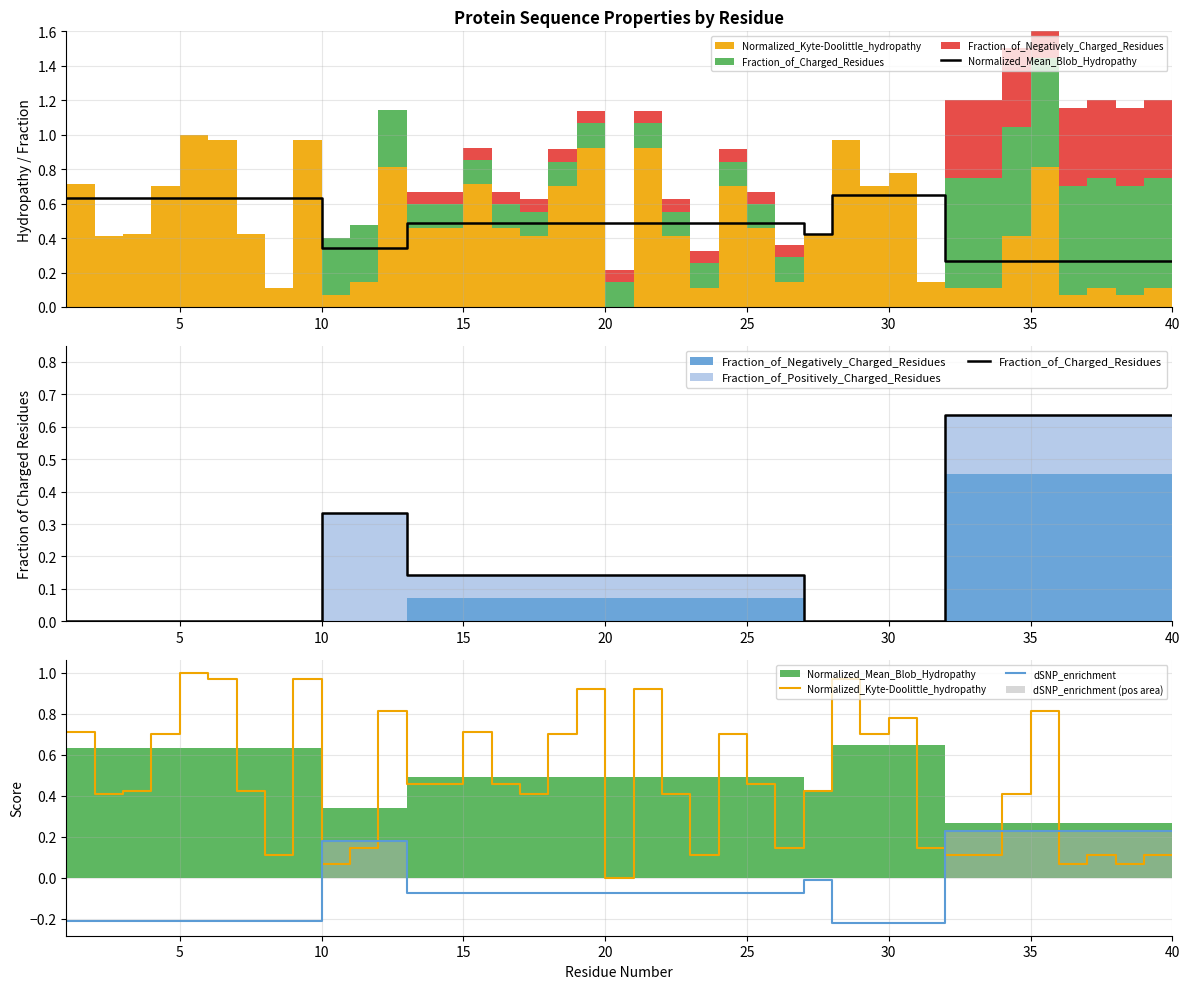

At how many categories does at least one series exceed 0?

40